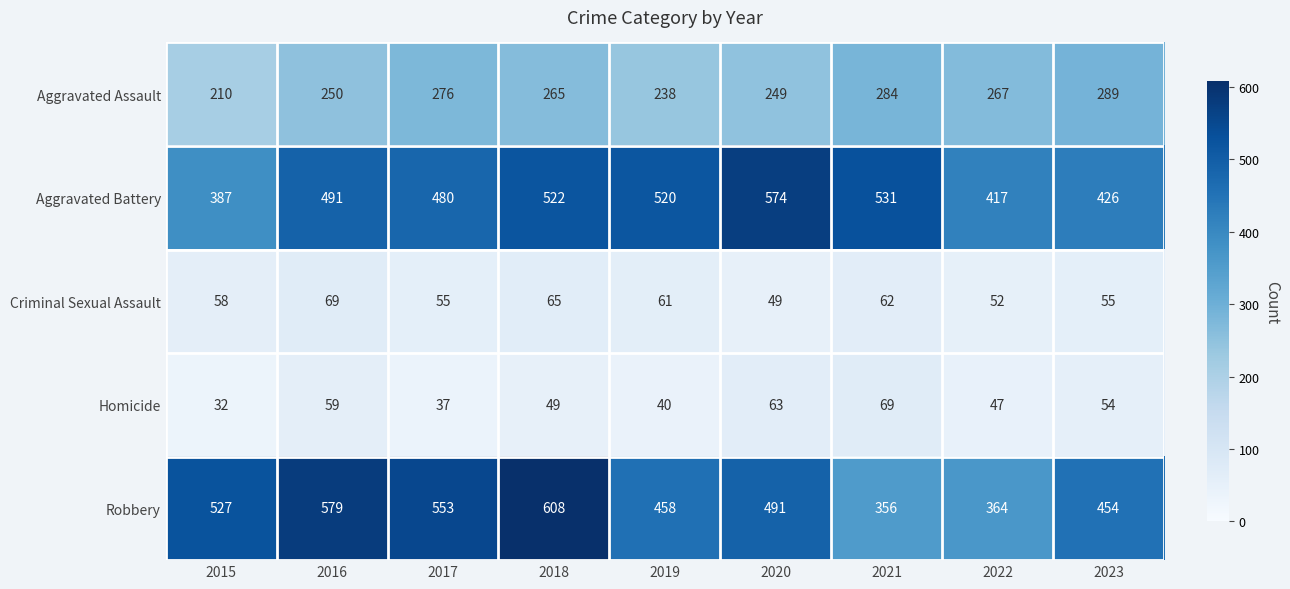

Which series changed the most between 2018 and 2019?

Robbery